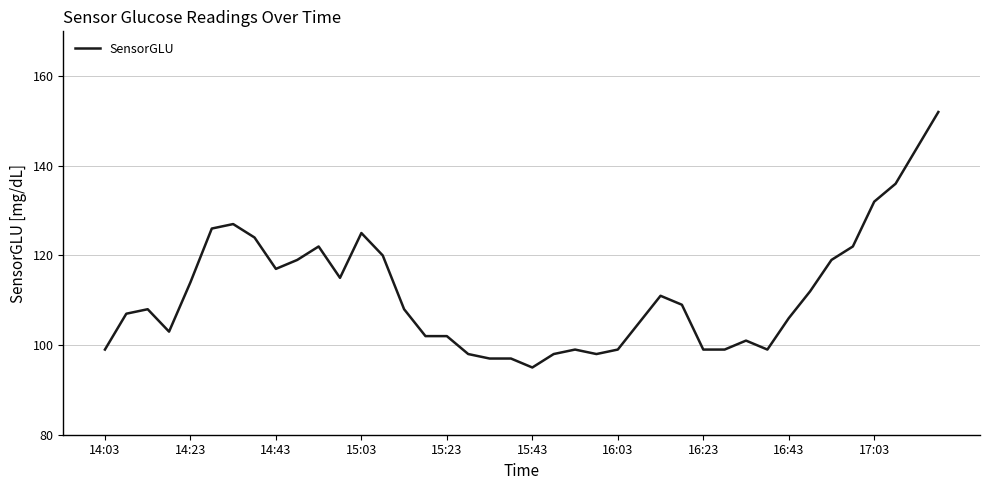

What is the smallest value displayed?

95